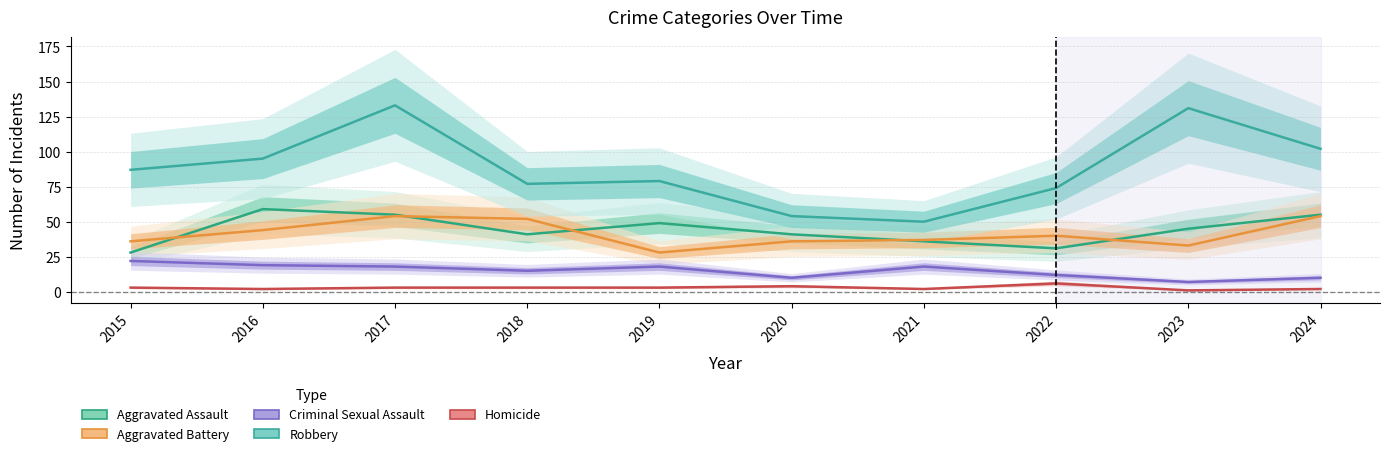

List the series in order of their peak value, highest first.

Robbery, Aggravated Assault, Aggravated Battery, Criminal Sexual Assault, Homicide